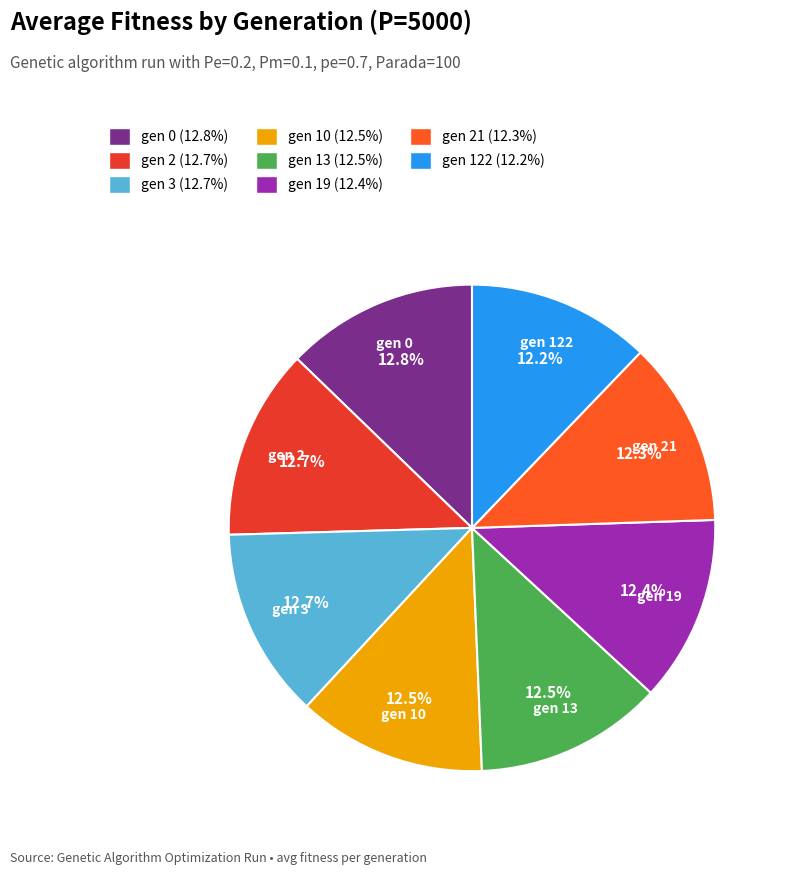

Is there any slice that represents more than half of the pie?

No